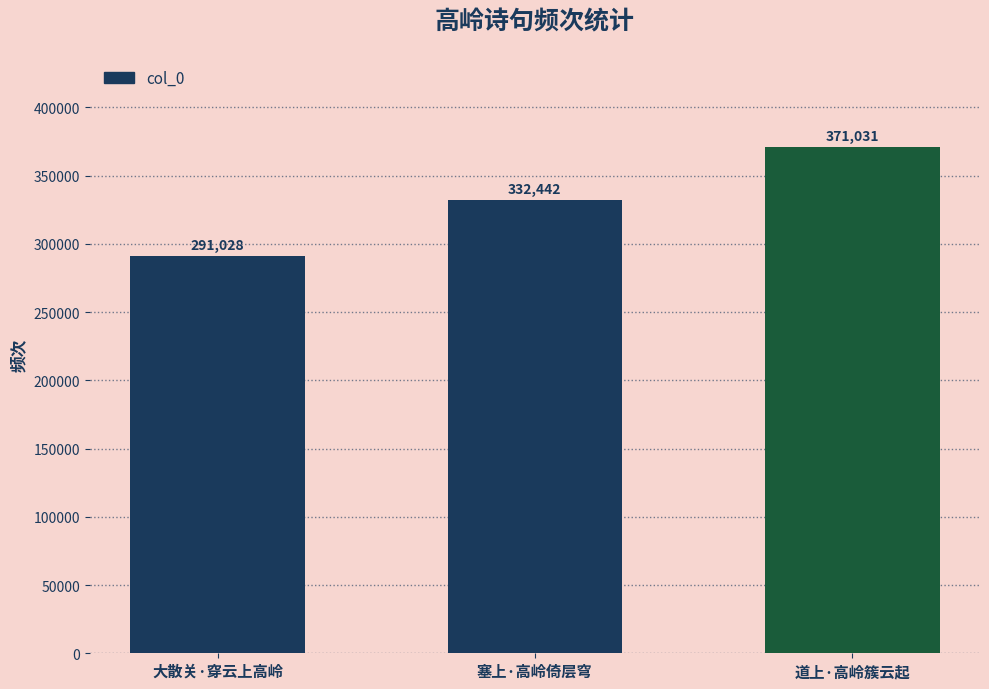

Approximately how many times larger is the value at 大散关·穿云上高岭 compared to 塞上·高岭倚层穹?

0.9